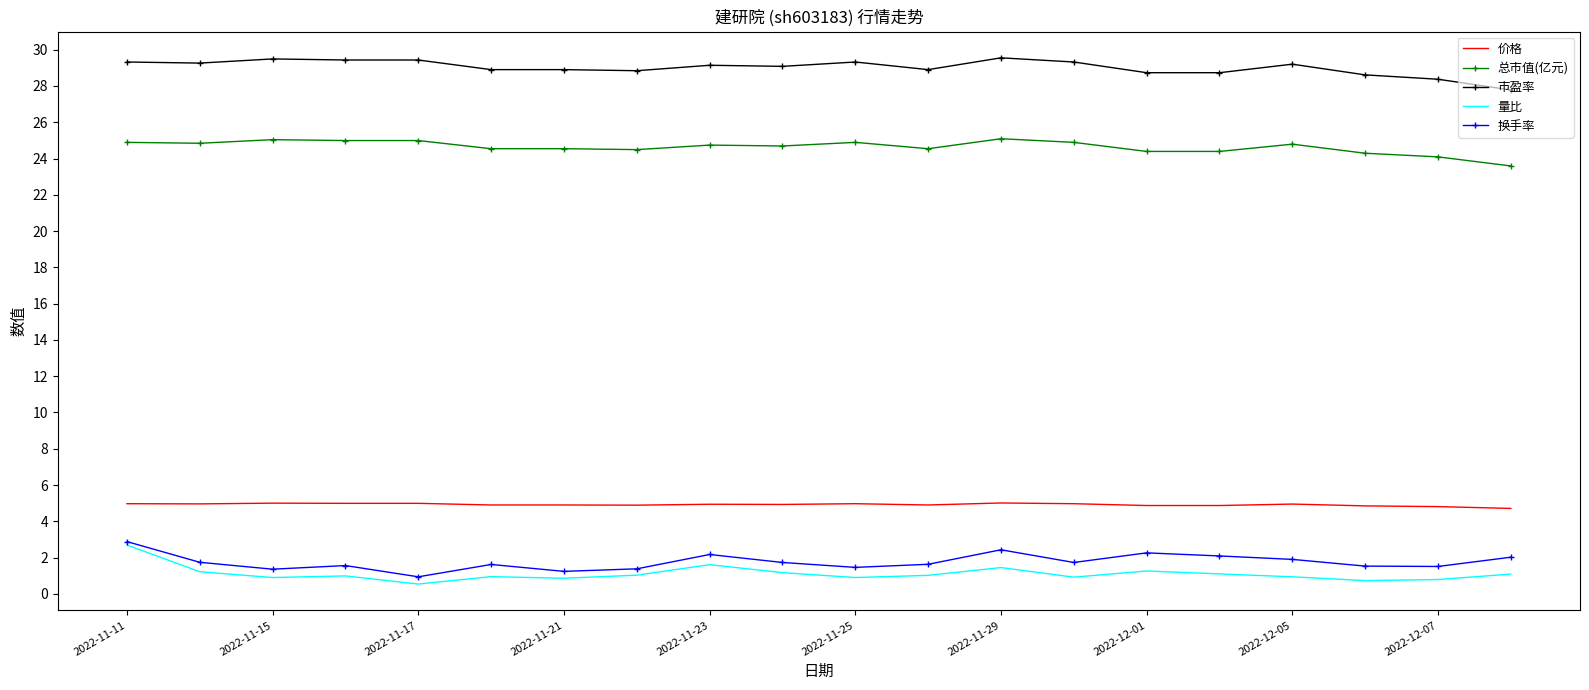

Which series has the largest total across all categories?

市盈率